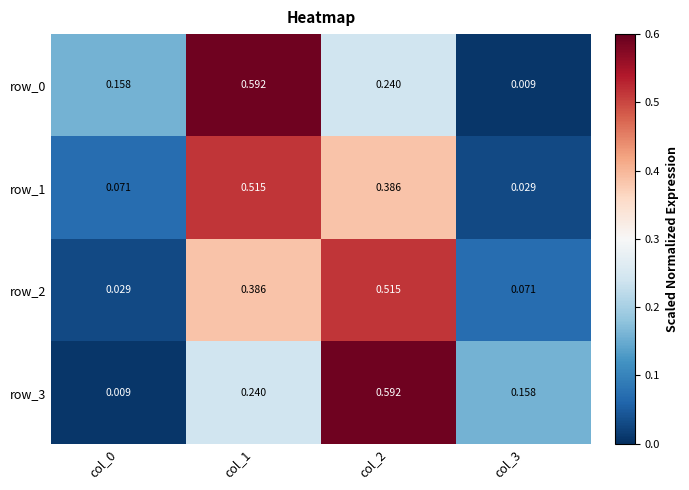

Is the value of row_3 at col_3 greater than the value of row_0 at col_2?

No